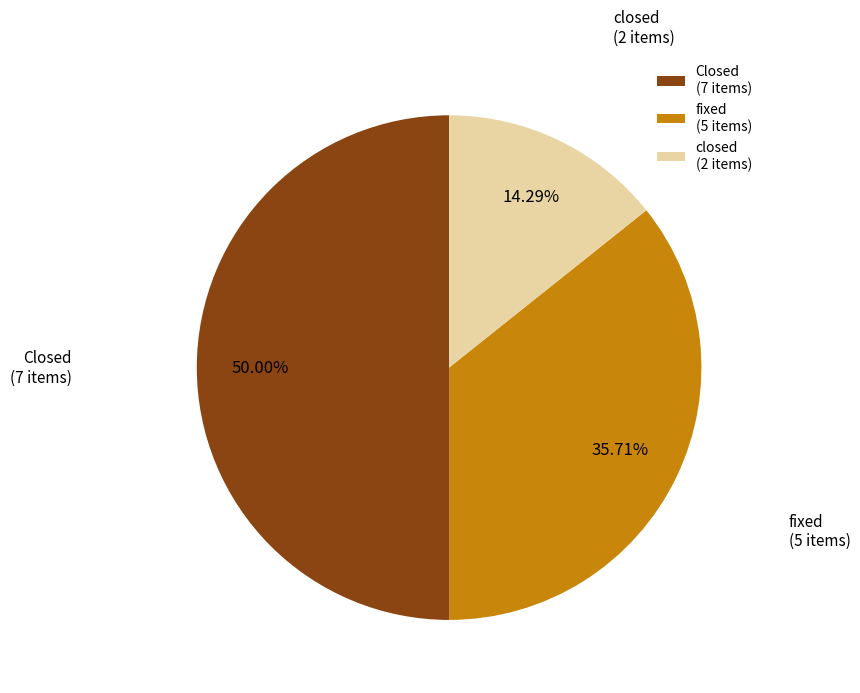

Between fixed and closed, which is larger?

fixed